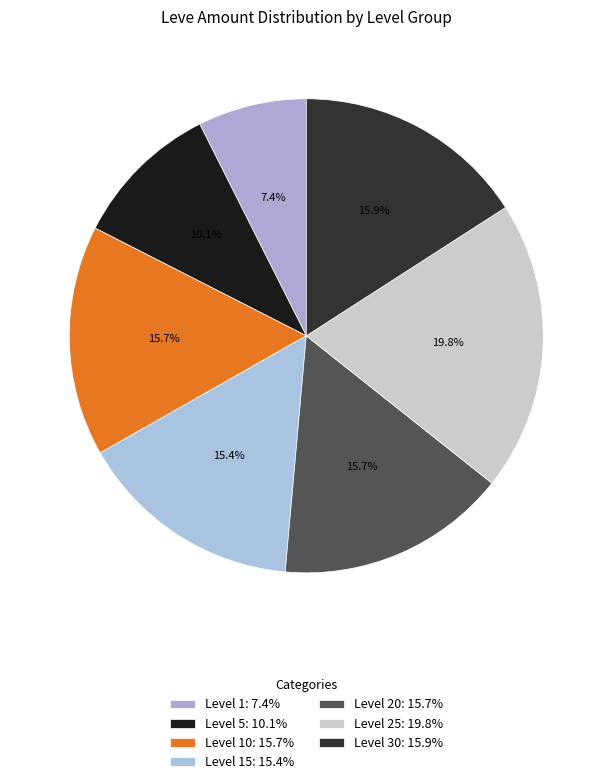

How many segments does this pie chart have?

7